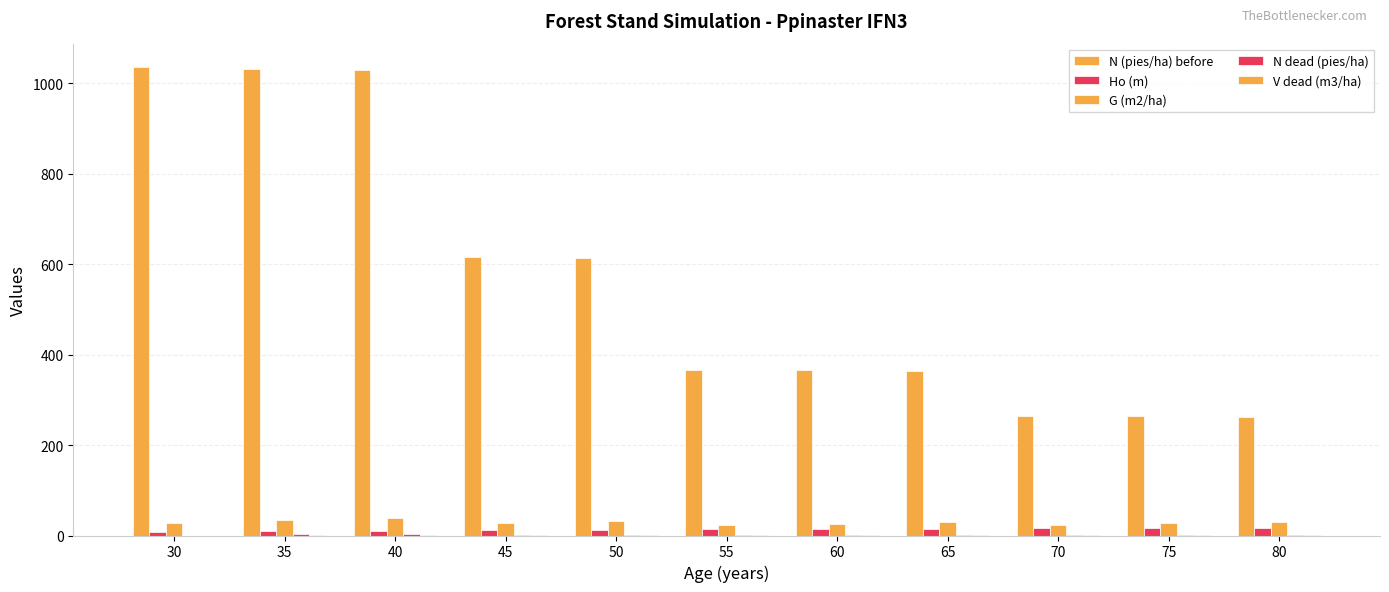

Reading left to right, transcribe all the data shown in this chart.

N (pies/ha) before: 30=1036.3	35=1032.7	40=1029.2	45=615.4	50=613.2	55=366.7	60=365.4	65=364.2	70=264.9	75=264.0	80=263.1
Ho (m): 30=8.2	35=9.4	40=10.6	45=11.7	50=12.6	55=13.5	60=14.4	65=15.2	70=15.9	75=16.6	80=17.2
G (m2/ha): 30=27.5	35=33.8	40=39.4	45=28.2	50=32.4	55=22.9	60=26.2	65=29.3	70=24.1	75=26.8	80=29.4
N dead (pies/ha): 30=0.0	35=3.6	40=3.6	45=2.1	50=2.1	55=1.3	60=1.3	65=1.3	70=0.9	75=0.9	80=0.9
V dead (m3/ha): 30=0.0	35=1.2	40=1.2	45=1.3	50=1.3	55=1.2	60=1.4	65=1.4	70=1.4	75=1.6	80=1.6